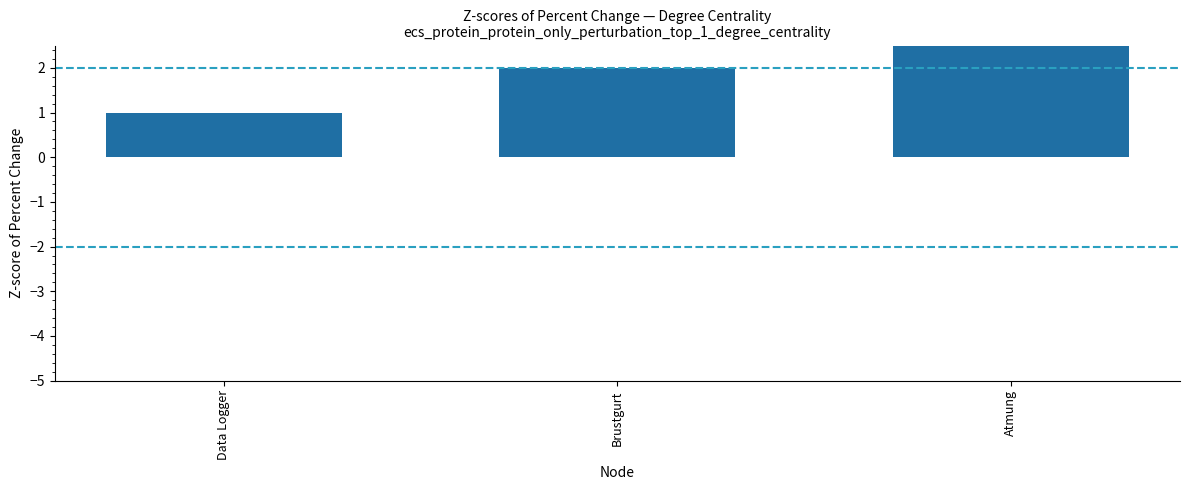

How many values are between 1 and 3?

3